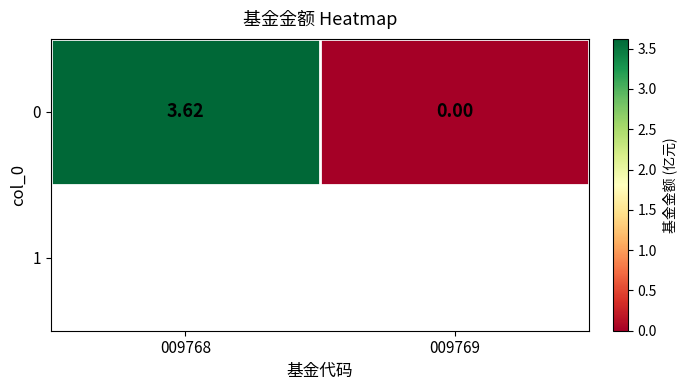

What value does the data have at 009768?

3.6